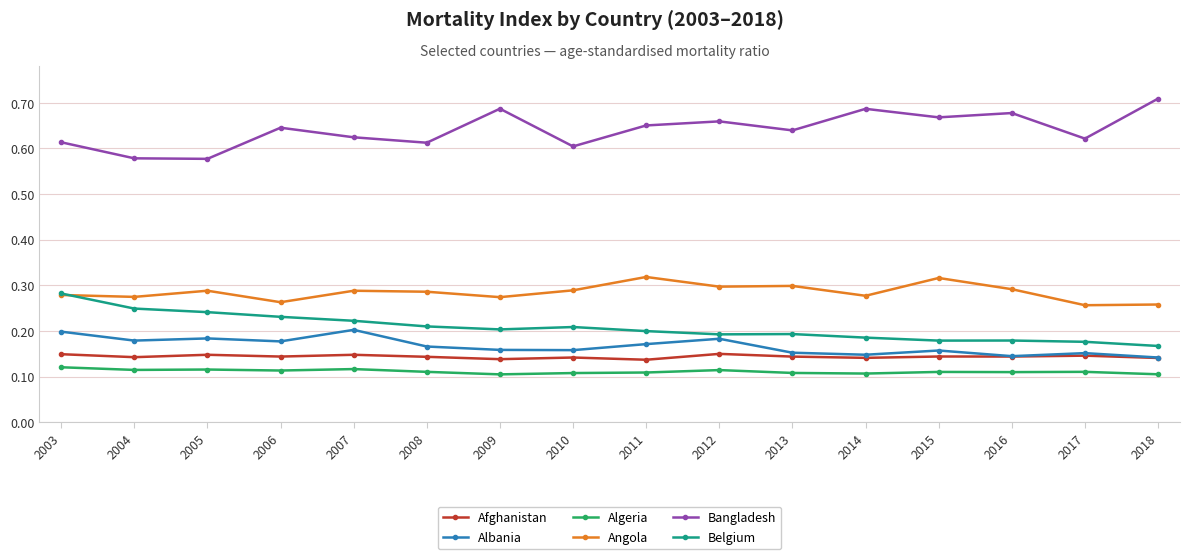

True or false: Afghanistan has more than 1 interior local peaks.

True